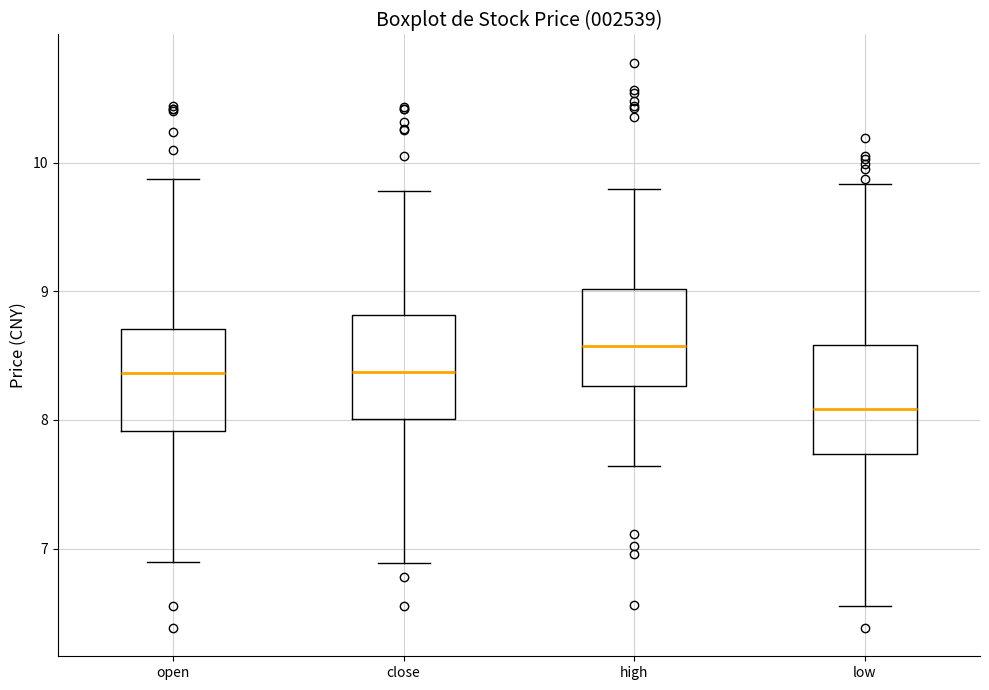

Reading left to right, read every box against the y-axis: the position of its median line, the range the box covers, and the ends of its whiskers. The values are not printed on the chart, so give them approximately, as read against the axis.

open: median 8.4, box 7.9 to 8.7, whiskers 6.9 to 9.9
close: median 8.4, box 8.0 to 8.8, whiskers 6.9 to 9.8
high: median 8.6, box 8.3 to 9.0, whiskers 7.6 to 9.8
low: median 8.1, box 7.7 to 8.6, whiskers 6.6 to 9.8